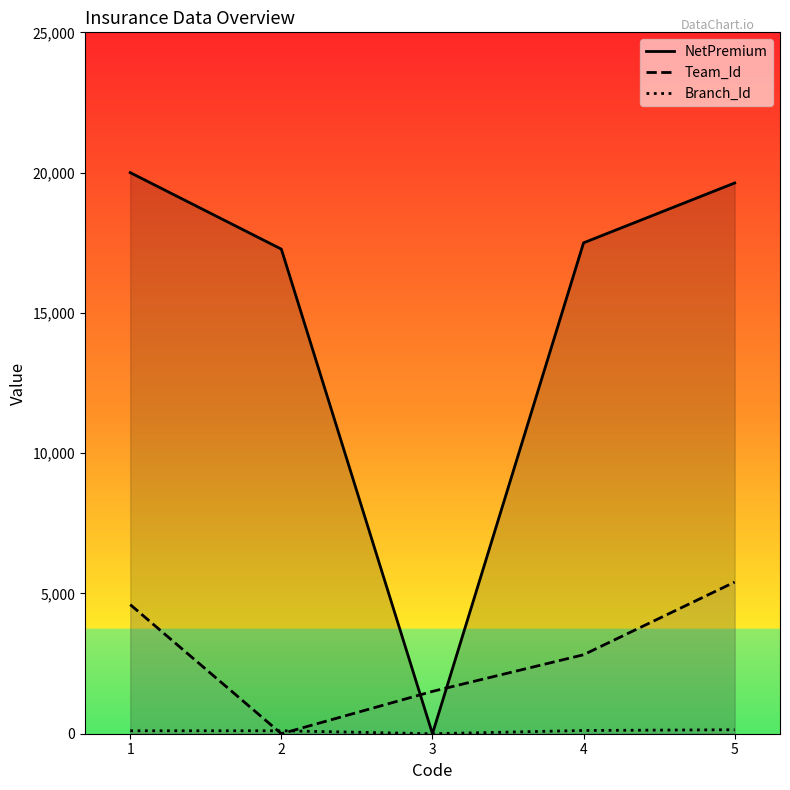

The Team_Id series shows 1509 at 3. True or false?

True